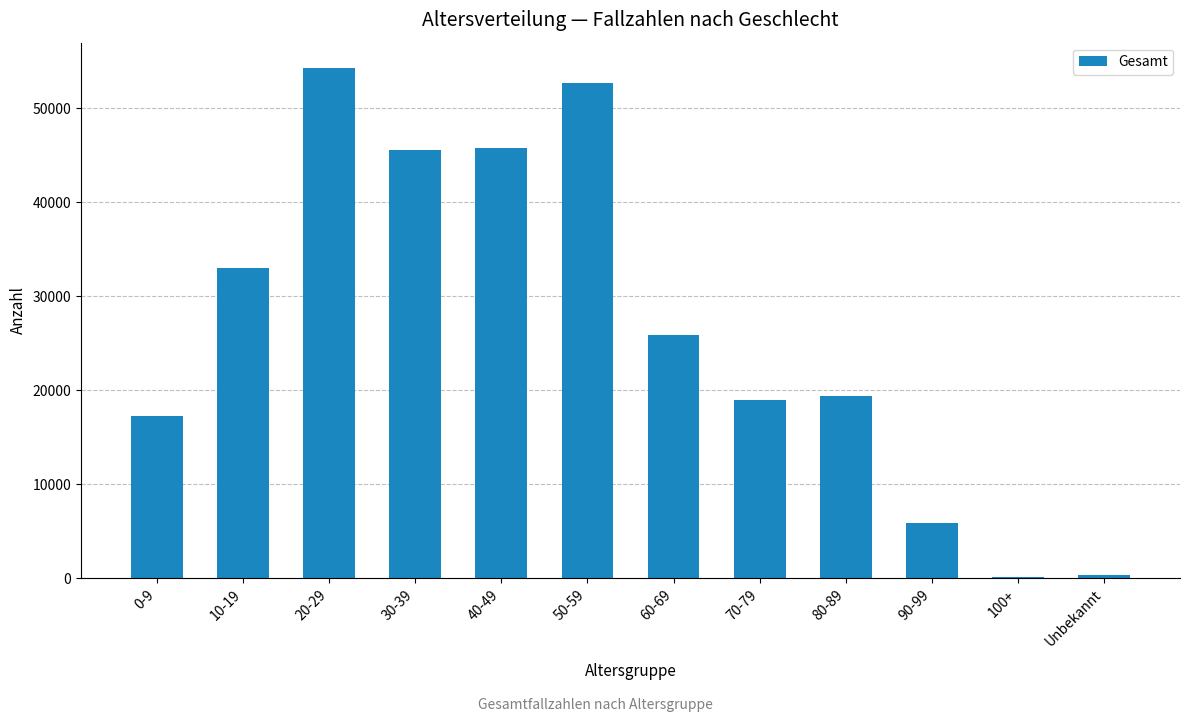

How many distinct data groups are displayed?

1